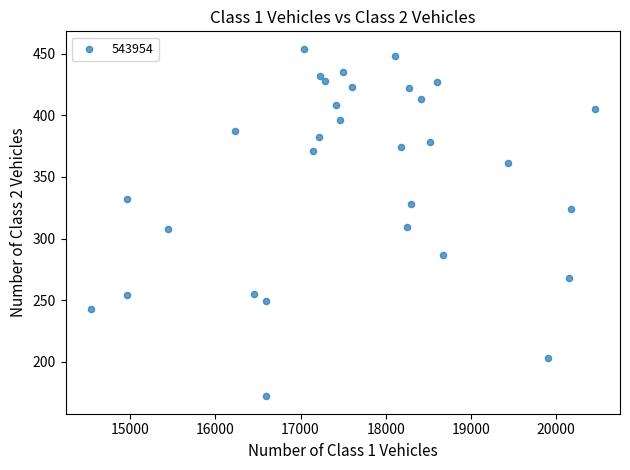

What is the range of X values (max minus min)?

5924